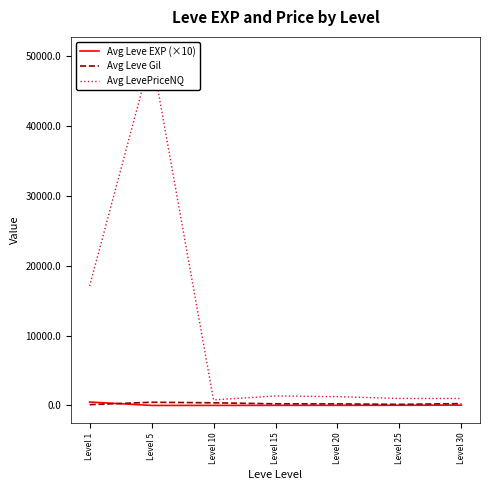

How many interior local valleys does the Avg LevePriceNQ series have?

1